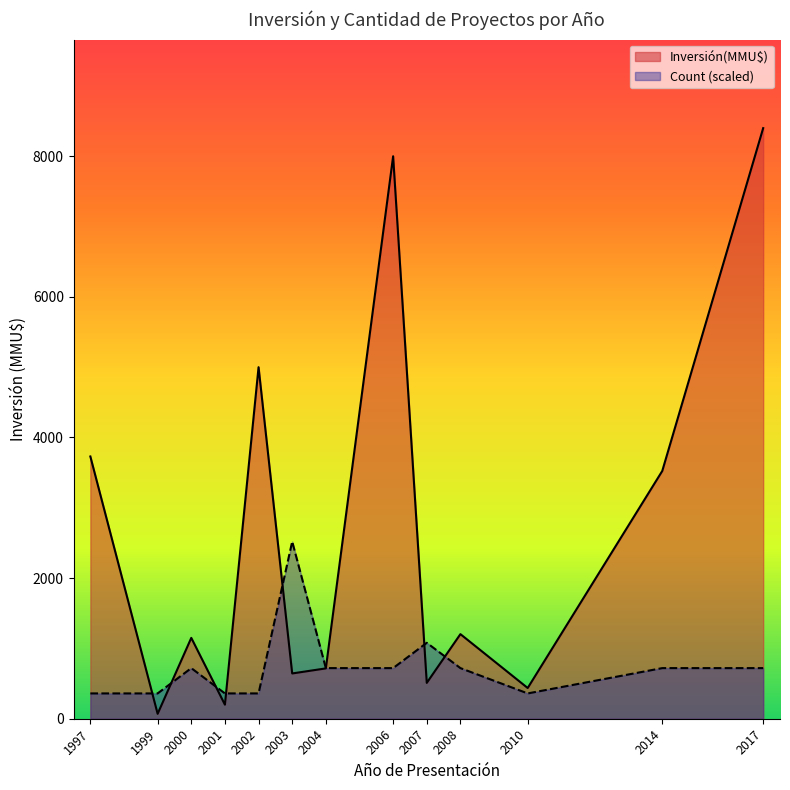

At which label does Count (scaled) reach its peak?

2003